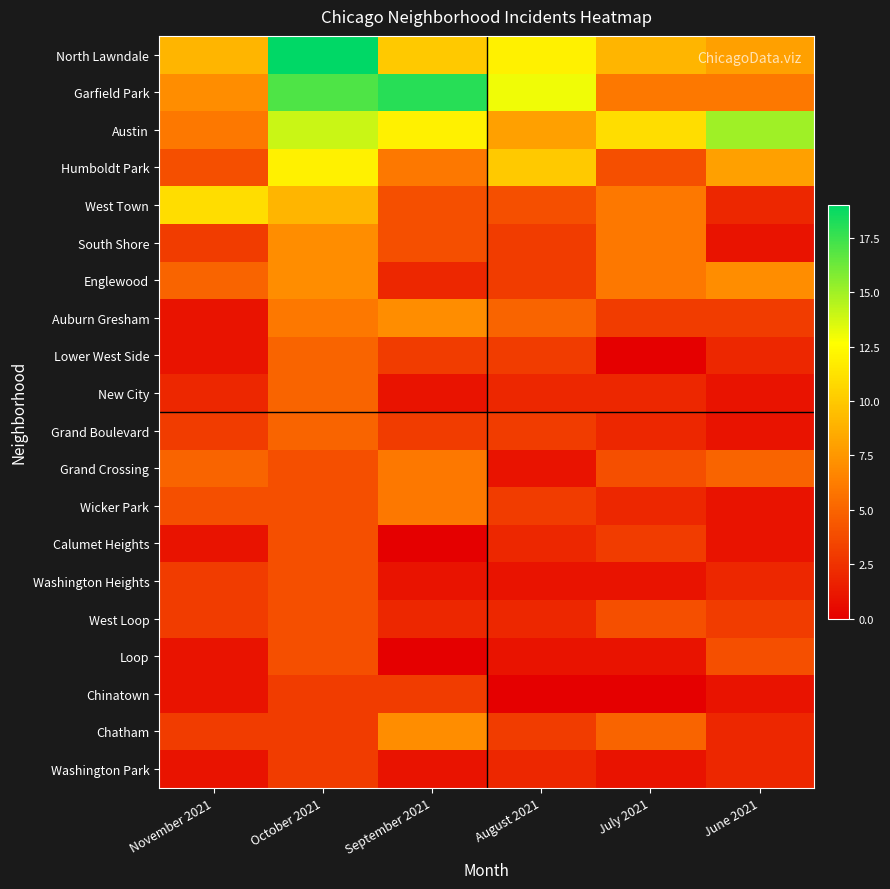

At October 2021, list the series in order from smallest to largest.

Chinatown, Chatham, Washington Park, Grand Crossing, Wicker Park, Calumet Heights, Washington Heights, West Loop, Loop, Lower West Side, New City, Grand Boulevard, Auburn Gresham, South Shore, Englewood, West Town, Humboldt Park, Austin, Garfield Park, North Lawndale